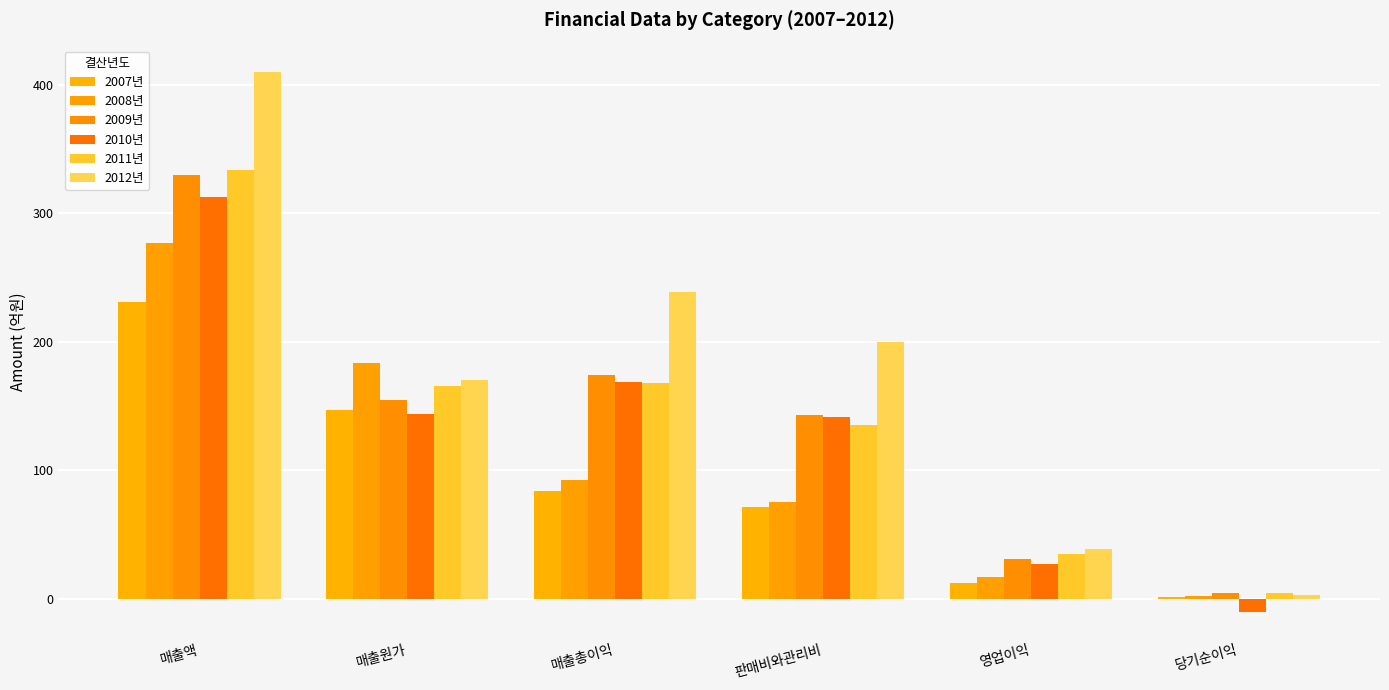

What is the maximum value shown in the chart?

409.5